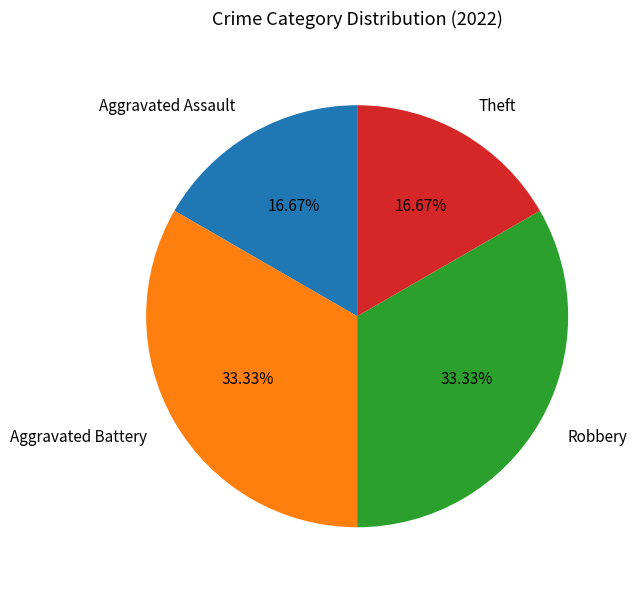

Is Robbery the majority of the pie?

No